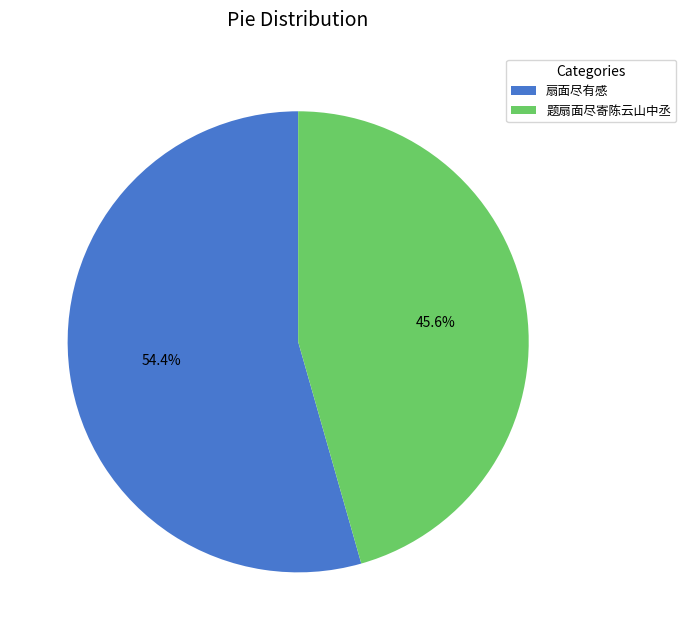

What is the majority slice?

扇面尽有感